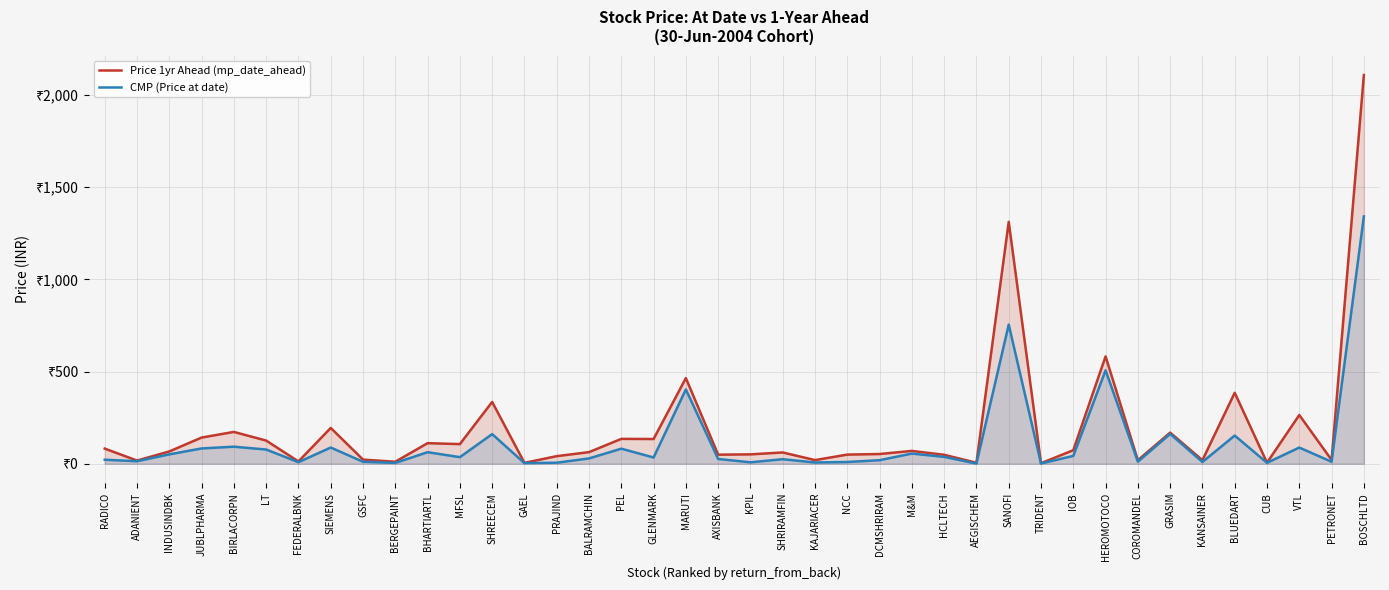

The Price 1yr Ahead (mp_date_ahead) series shows 949.1 at BOSCHLTD. True or false?

False